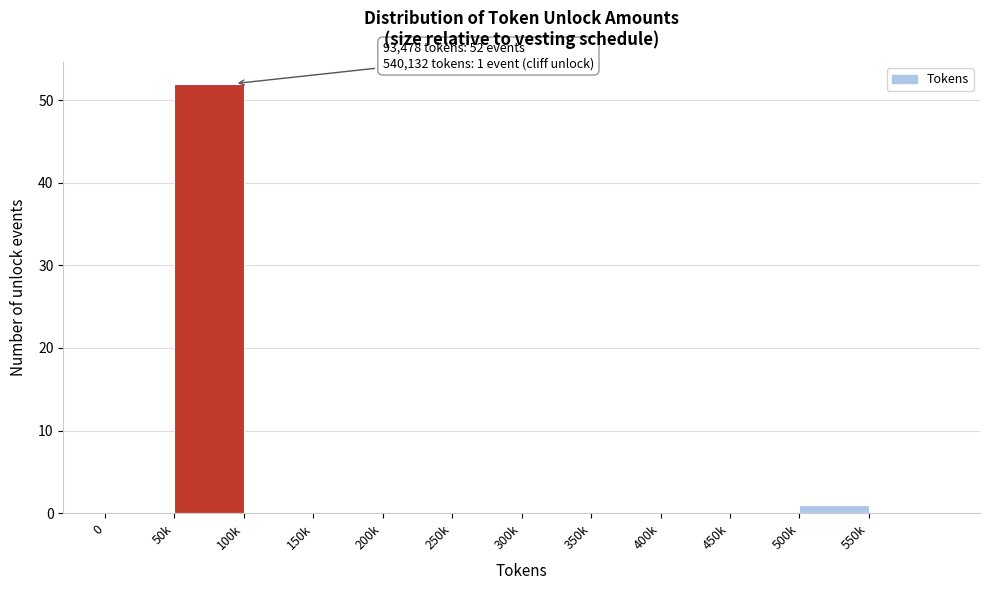

Reading left to right, extract all data points from this chart.

0=0	50k=52	100k=0	150k=0	200k=0	250k=0	300k=0	350k=0	400k=0	450k=0	500k=1	550k=0